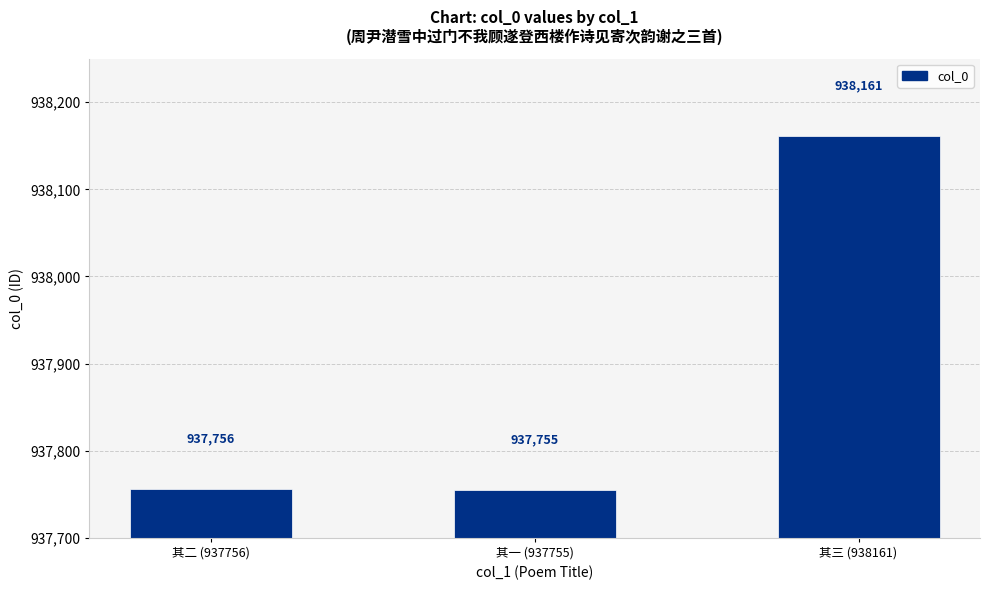

Read the value at 其三 (938161), to the nearest 5.

938160